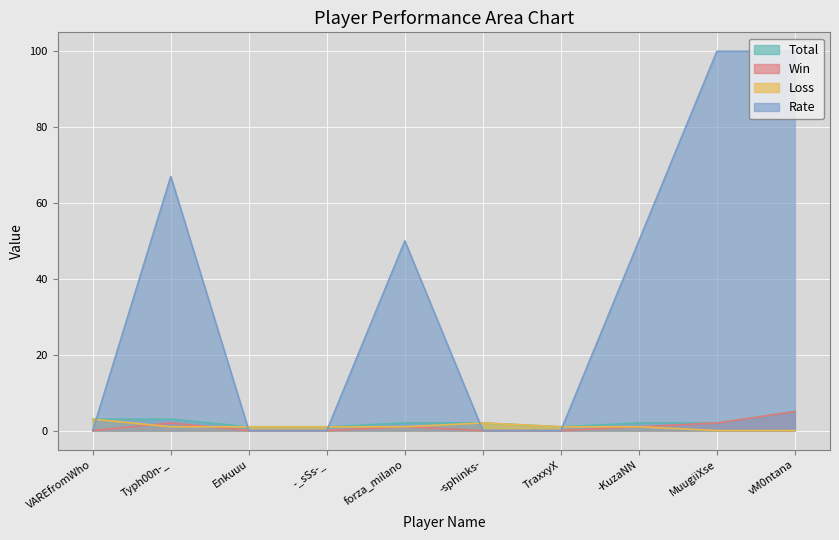

Where is the first local minimum for Total?

TraxxyX